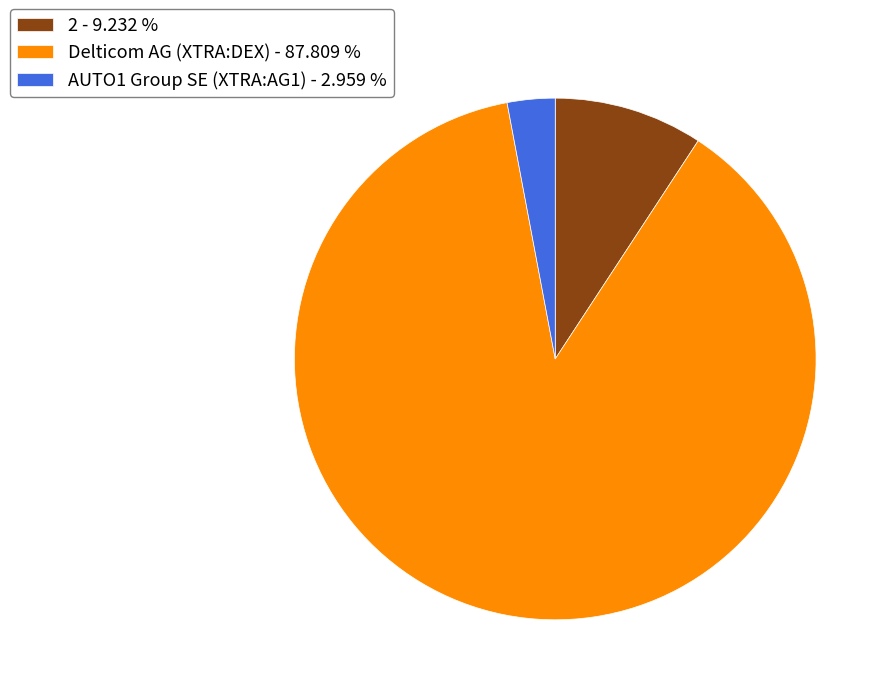

Between 2 - 9.232 % and AUTO1 Group SE (XTRA:AG1) - 2.959 %, which is larger?

2 - 9.232 %